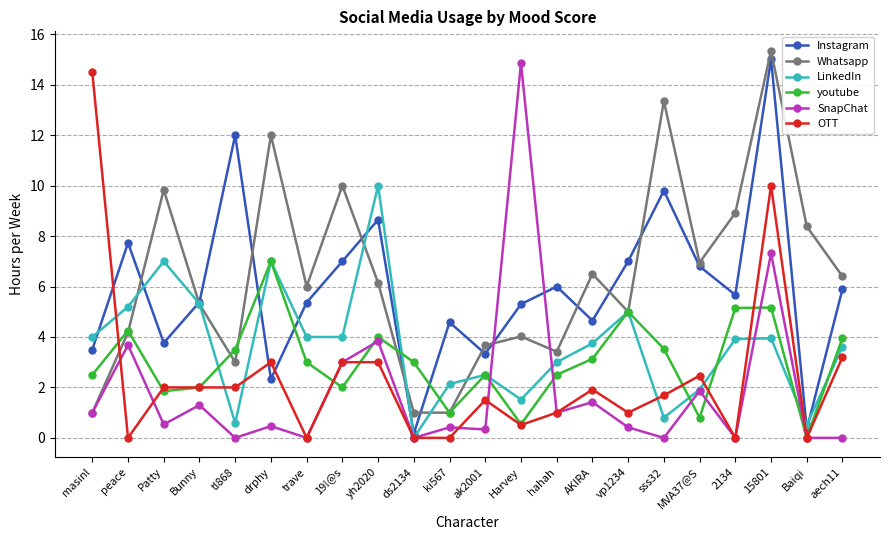

At which label does LinkedIn reach its peak?

yh2020